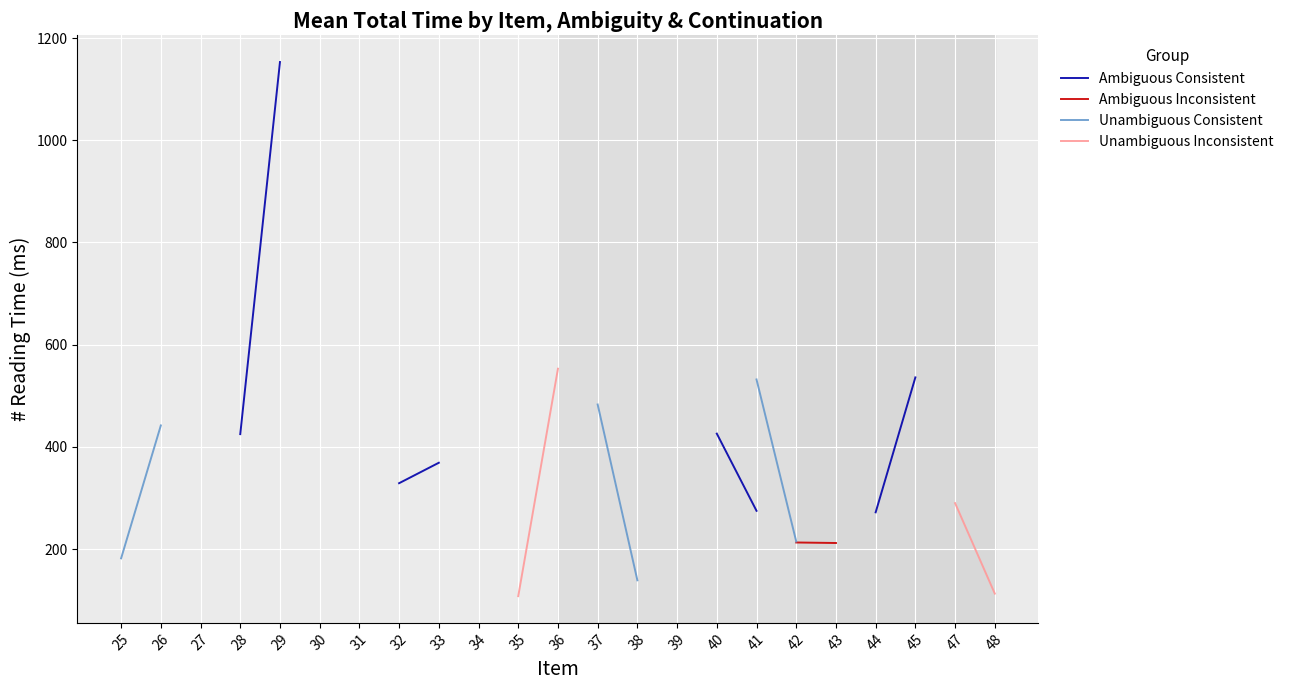

How many values in the Ambiguous Inconsistent series are below 469?

3